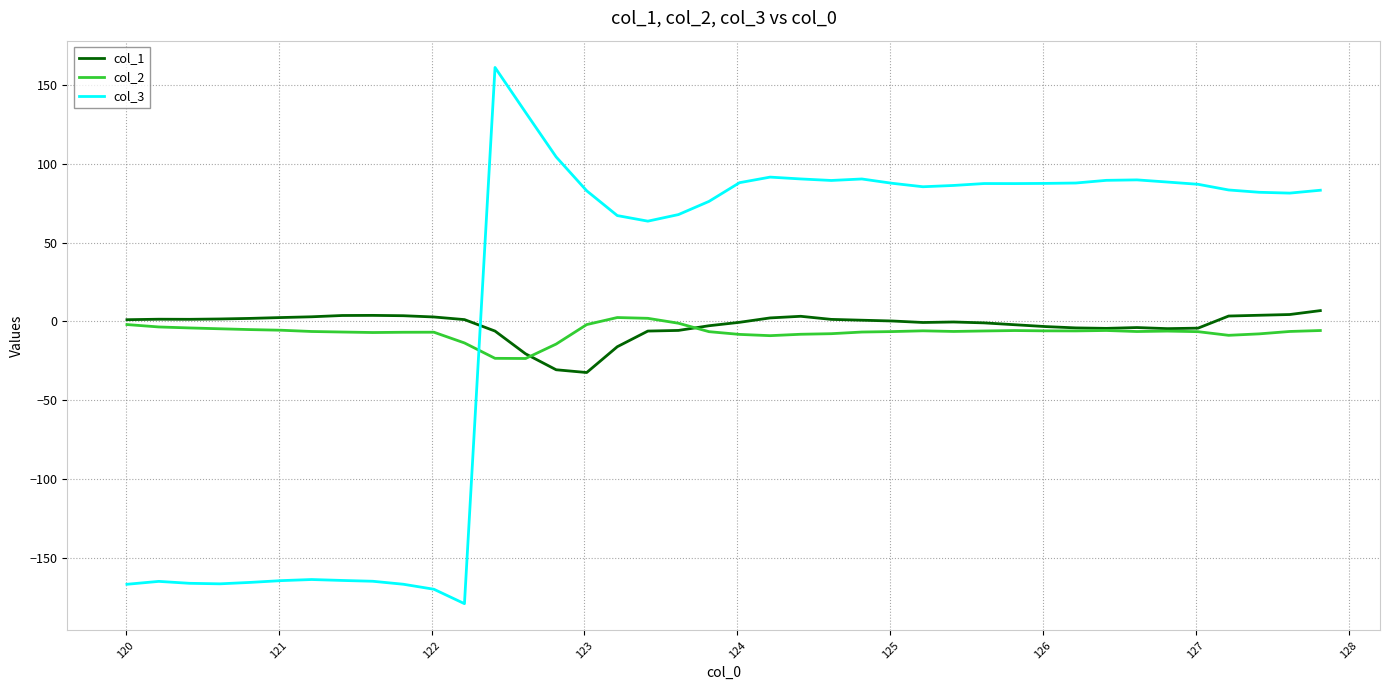

After their last crossing, which series has the higher values: col_1 or col_3?

col_3